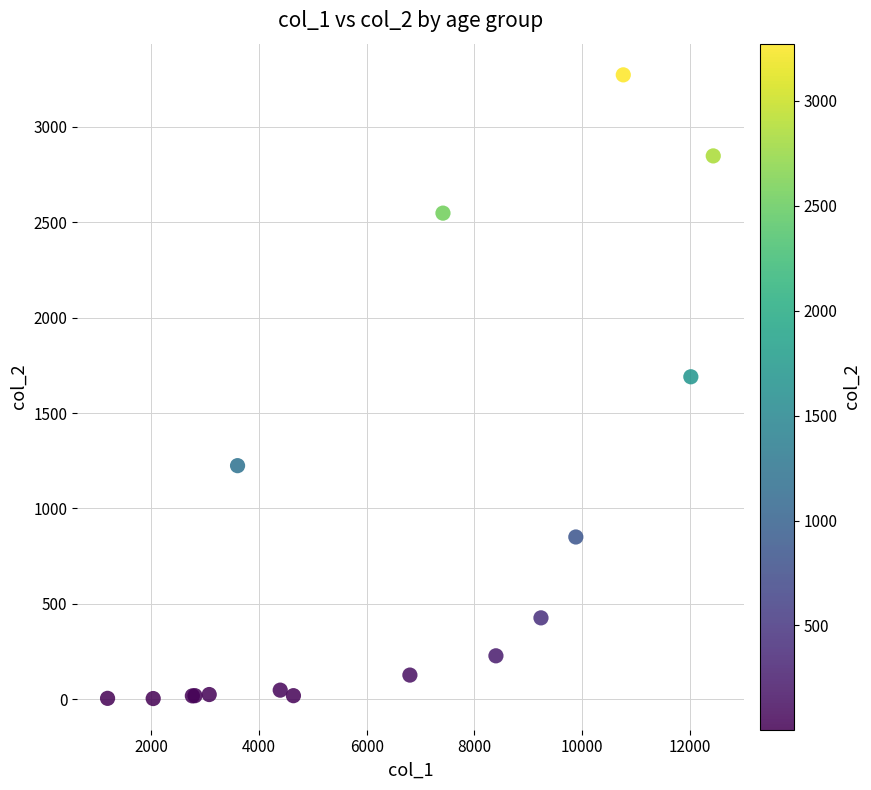

What Y value in the scatter plot is closest to 1638?

1690